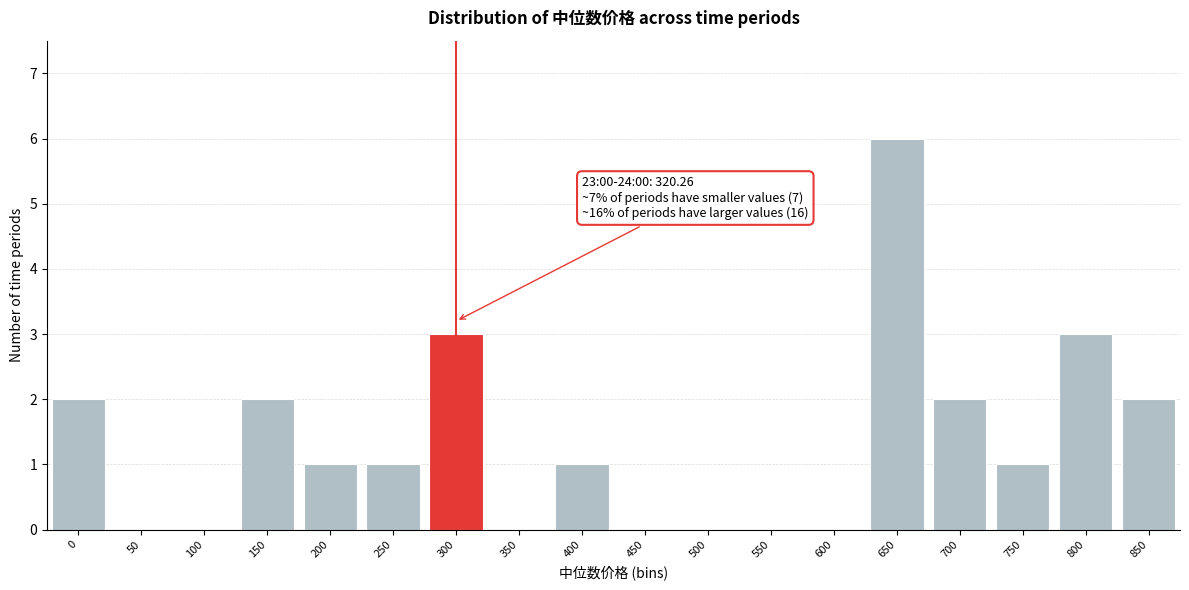

Reading left to right, transcribe all the data shown in this chart.

0=2	50=0	100=0	150=2	200=1	250=1	300=3	350=0	400=1	450=0	500=0	550=0	600=0	650=6	700=2	750=1	800=3	850=2